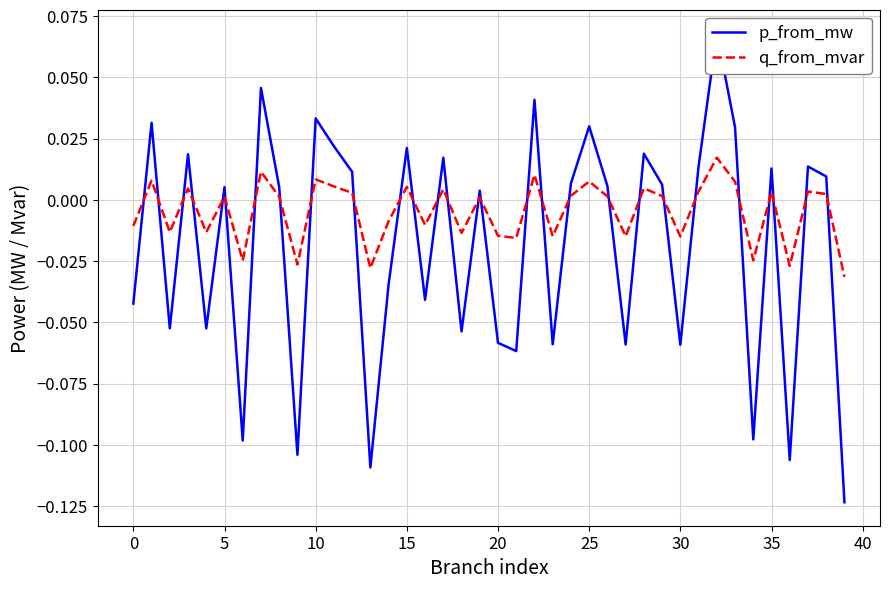

Which series has the widest spread of values?

p_from_mw